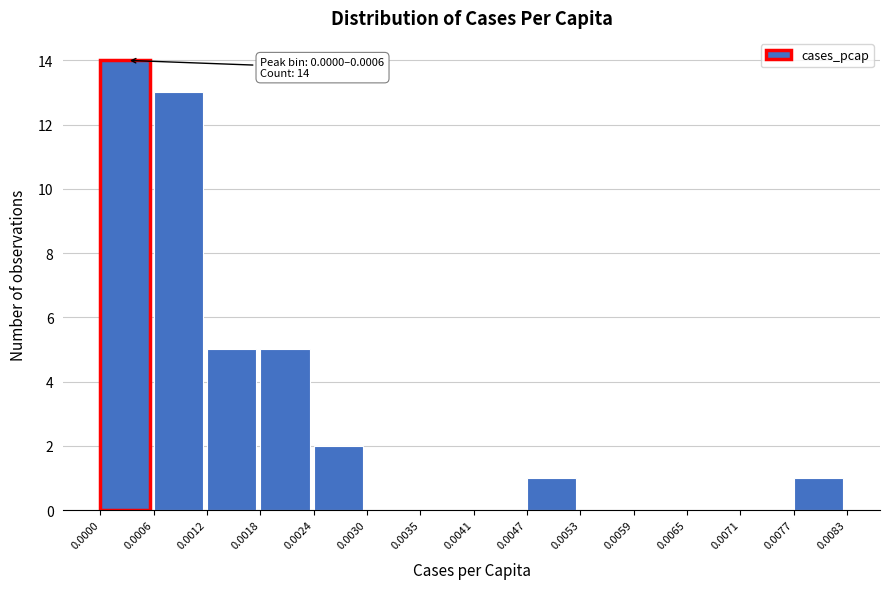

Over which range of the x-axis is the bar tallest?

0.0000 to 0.0006